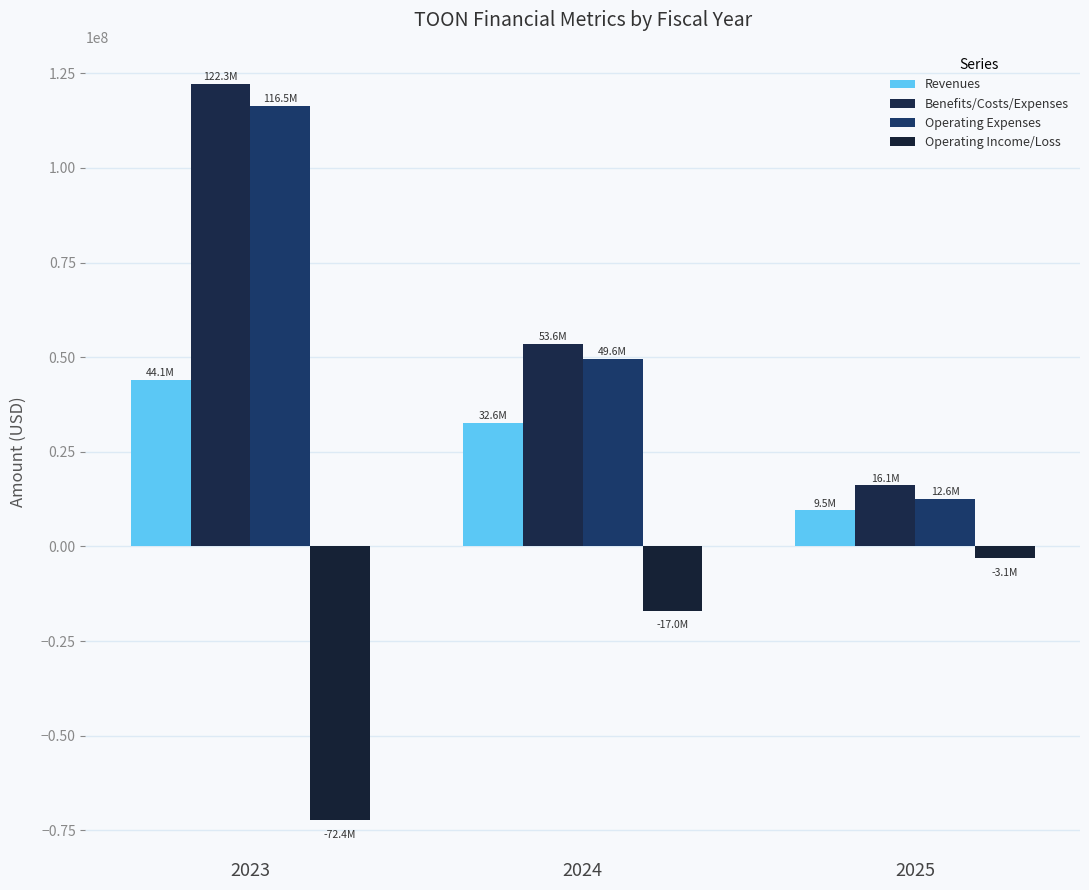

How many data points in Operating Income/Loss are above -16996000?

1